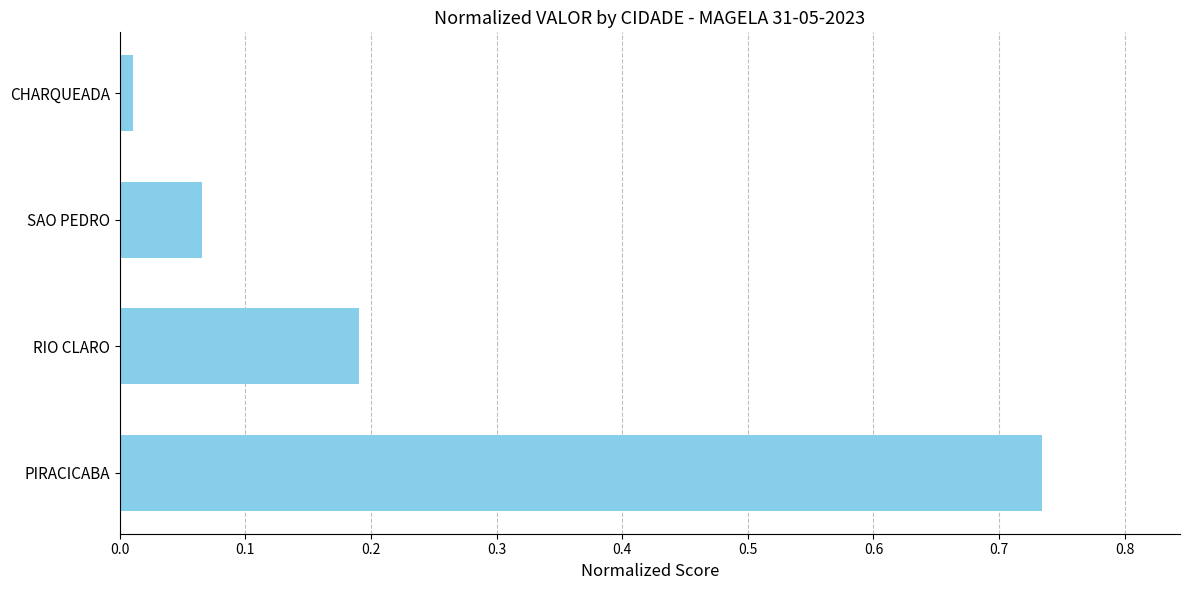

List the labels in order of value, largest first.

PIRACICABA, RIO CLARO, SAO PEDRO, CHARQUEADA